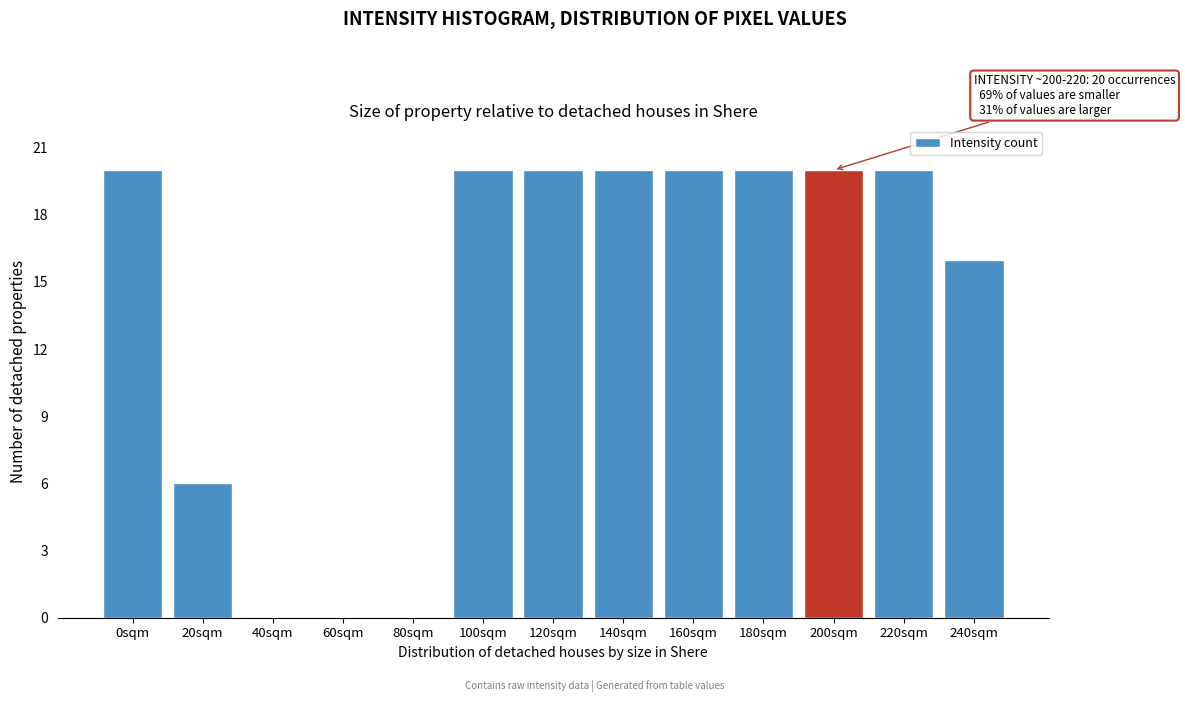

Reading left to right, what are all the values shown in this chart?

0sqm=20	20sqm=6	40sqm=0	60sqm=0	80sqm=0	100sqm=20	120sqm=20	140sqm=20	160sqm=20	180sqm=20	200sqm=20	220sqm=20	240sqm=16